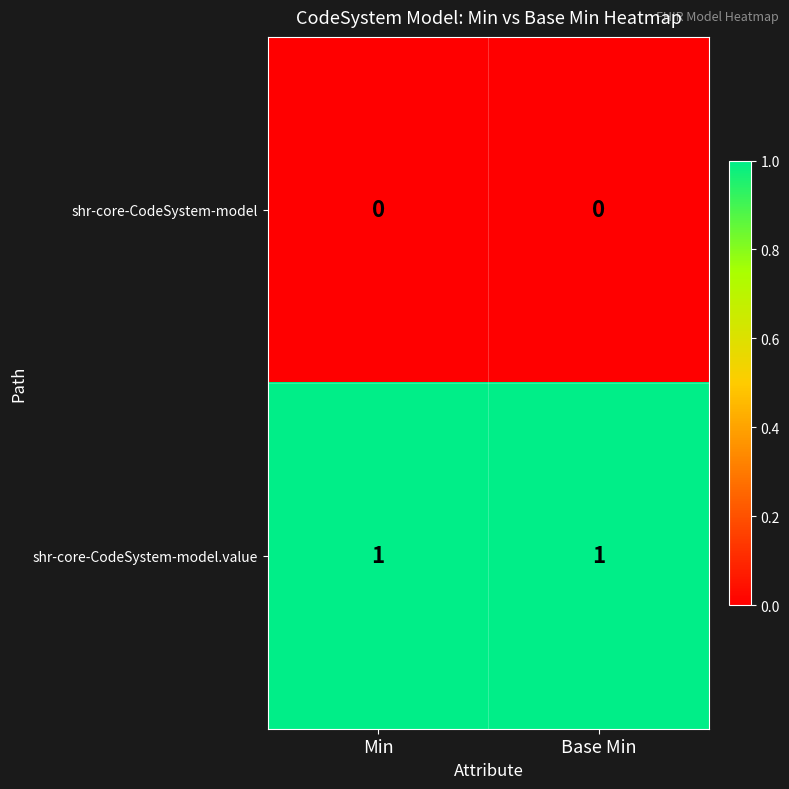

Reading left to right, what are all the values shown in this chart?

shr-core-CodeSystem-model: Min=0	Base Min=0
shr-core-CodeSystem-model.value: Min=1	Base Min=1